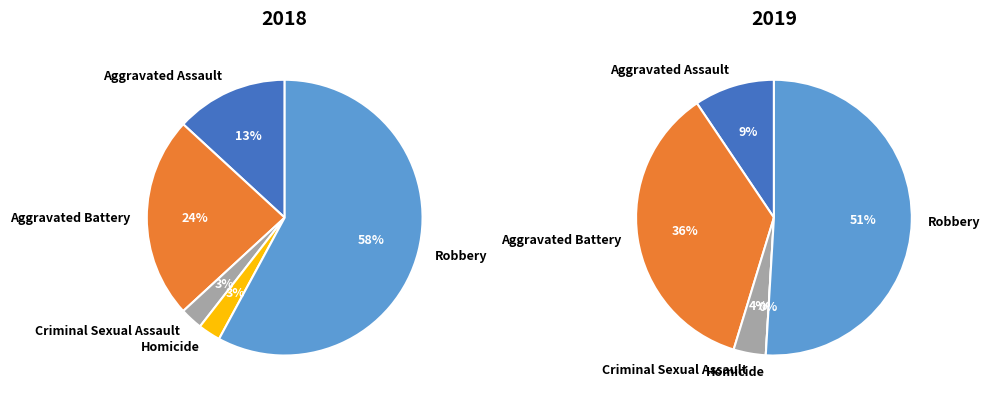

Which has a higher value, values_2019 or values_2018?

values_2019